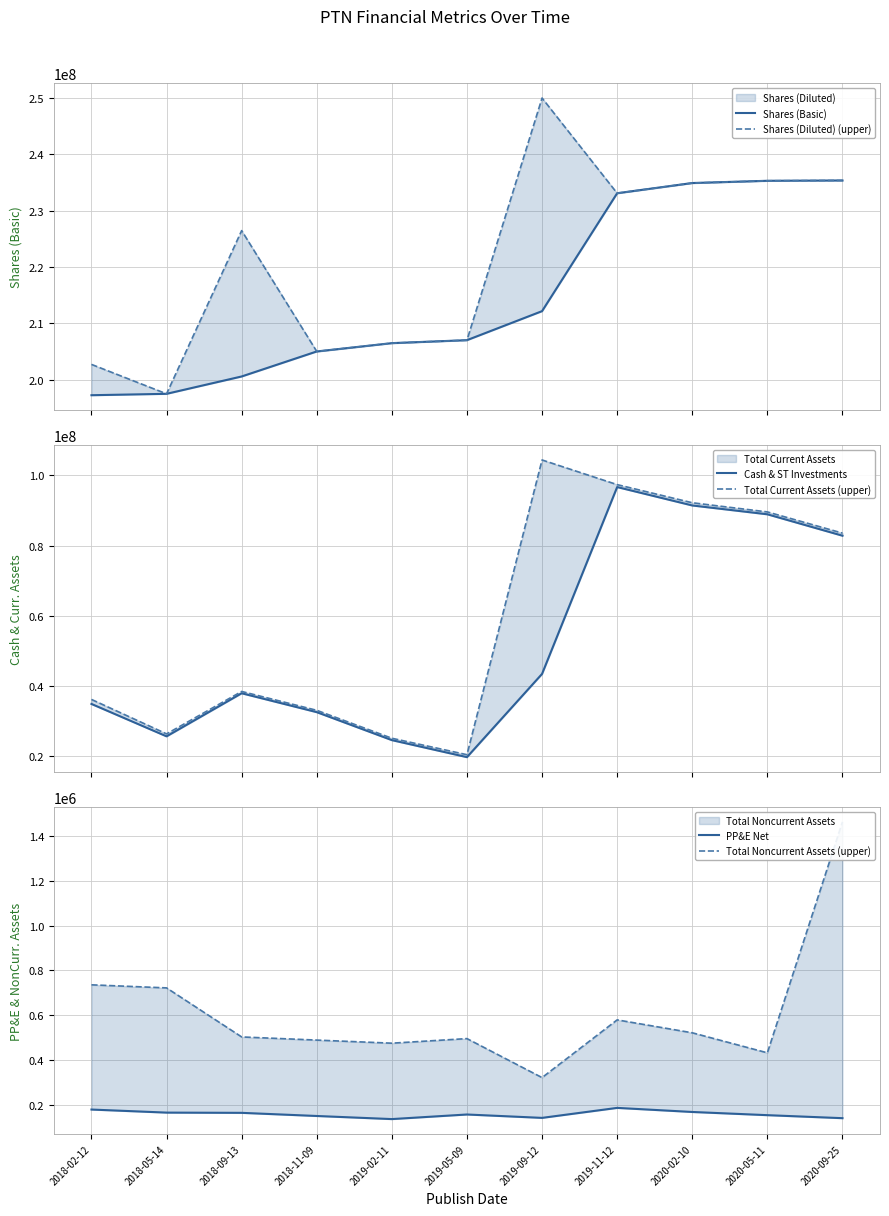

What is the sum of all Shares (Diluted) (upper) values?

2433942096